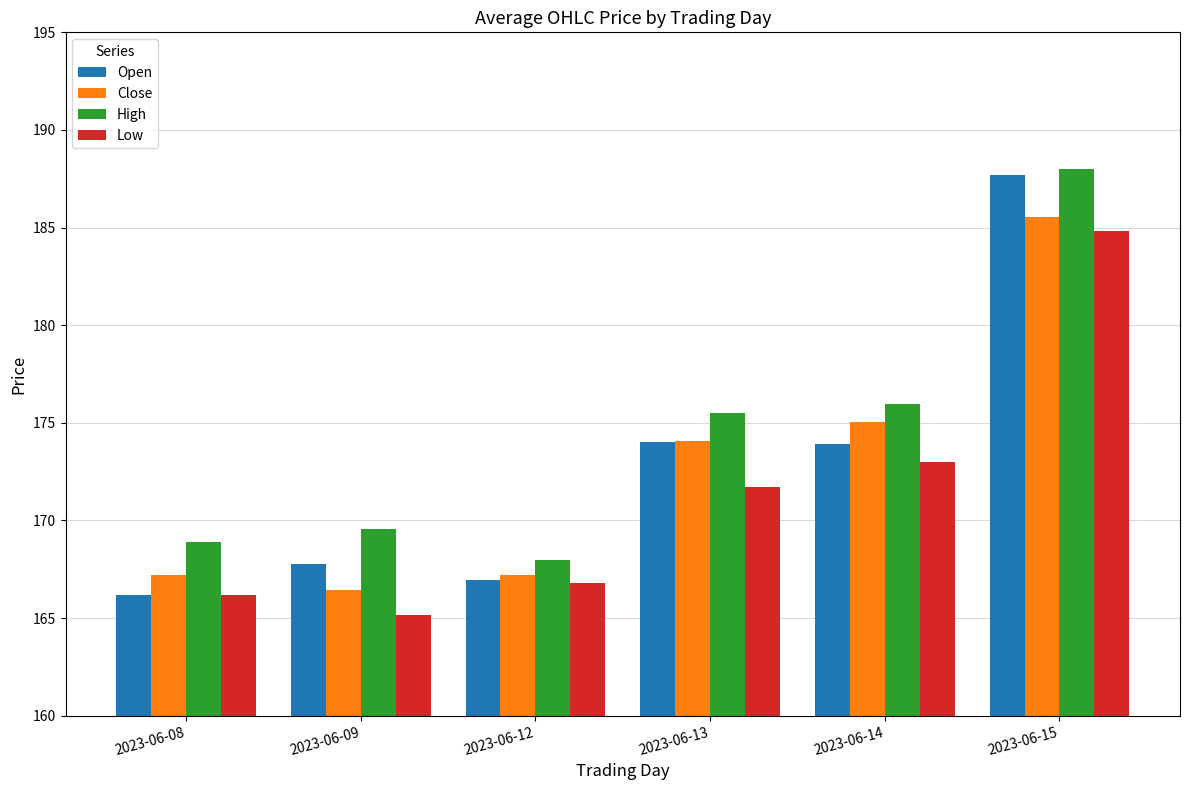

Which category has the highest value across all series?

2023-06-15